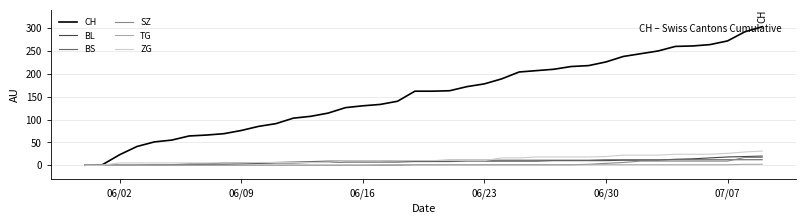

What is the highest value of the ZG series?

31